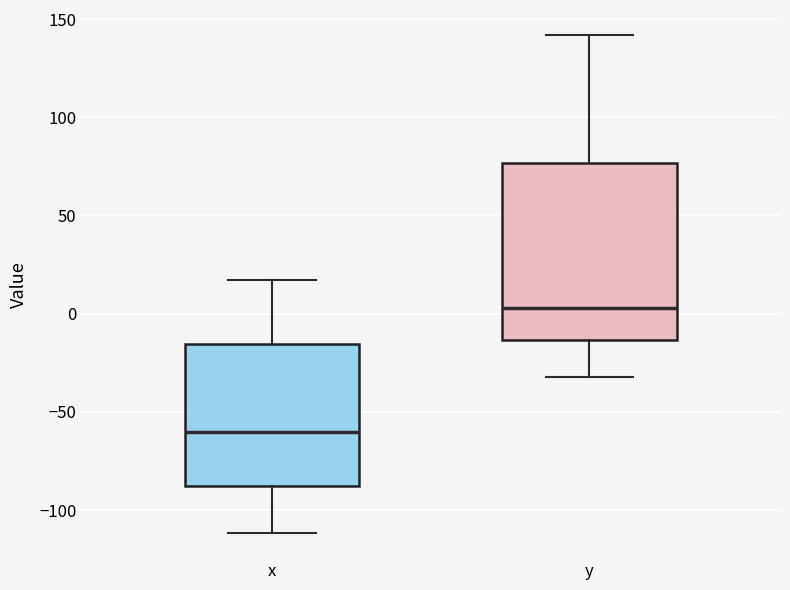

Which box has the lowest median line?

x